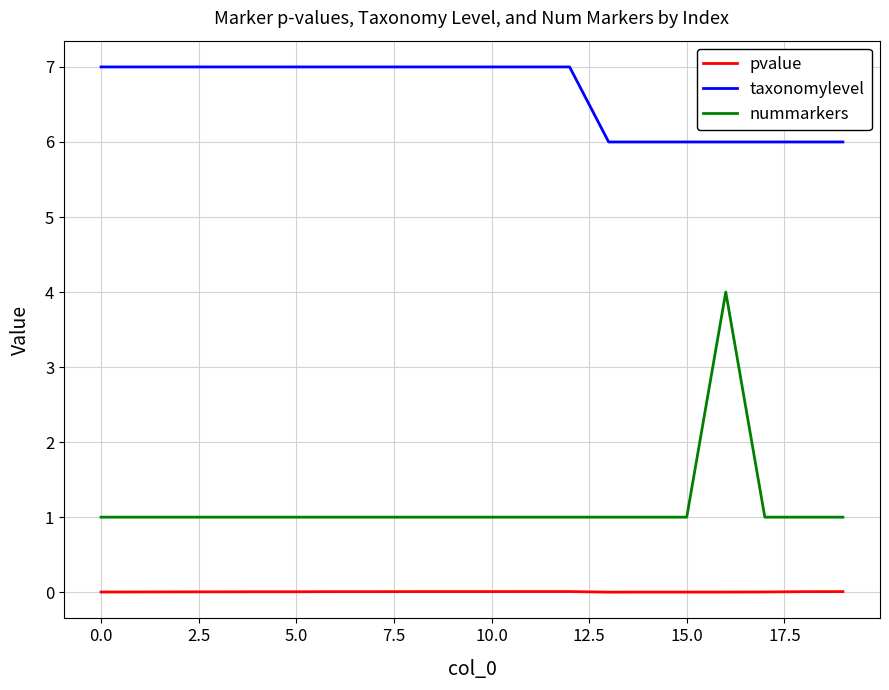

How many distinct data groups are displayed?

3